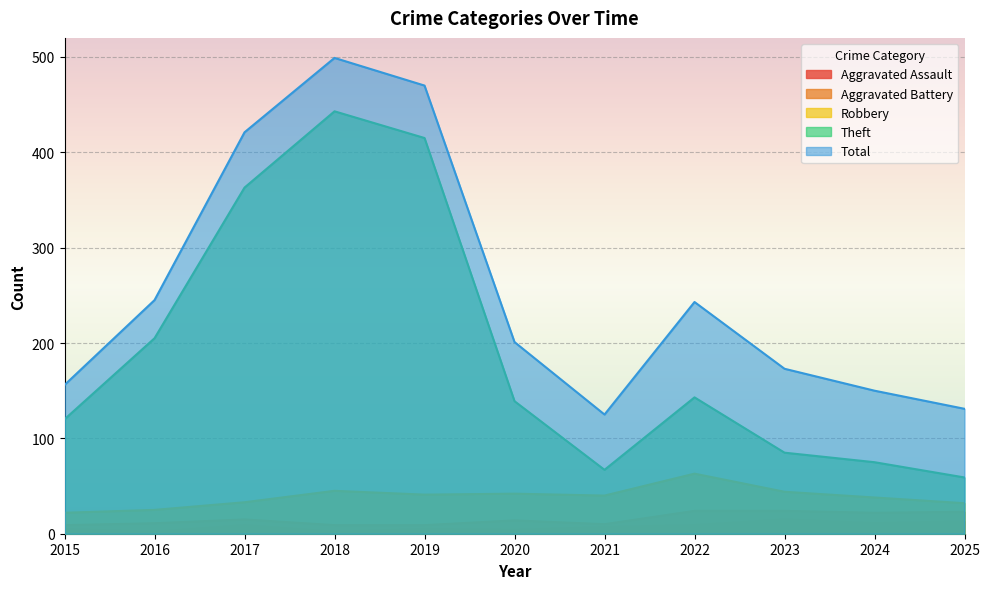

What is the spread (max minus min) of values at 2025?

118